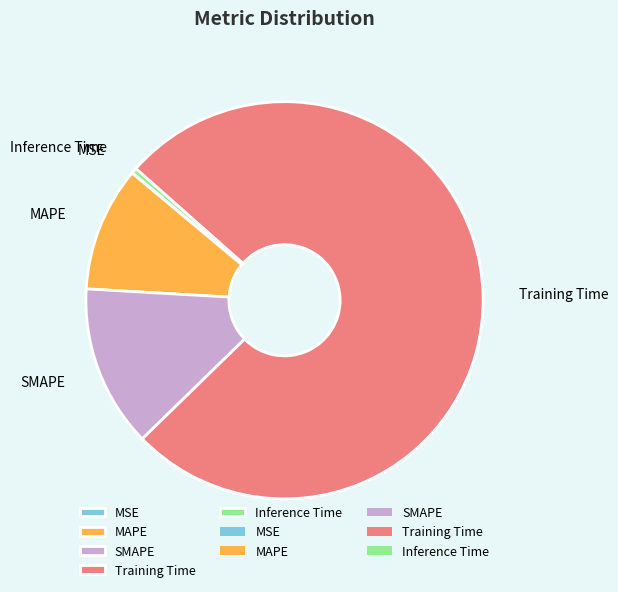

Between MAPE and SMAPE, which is larger?

SMAPE